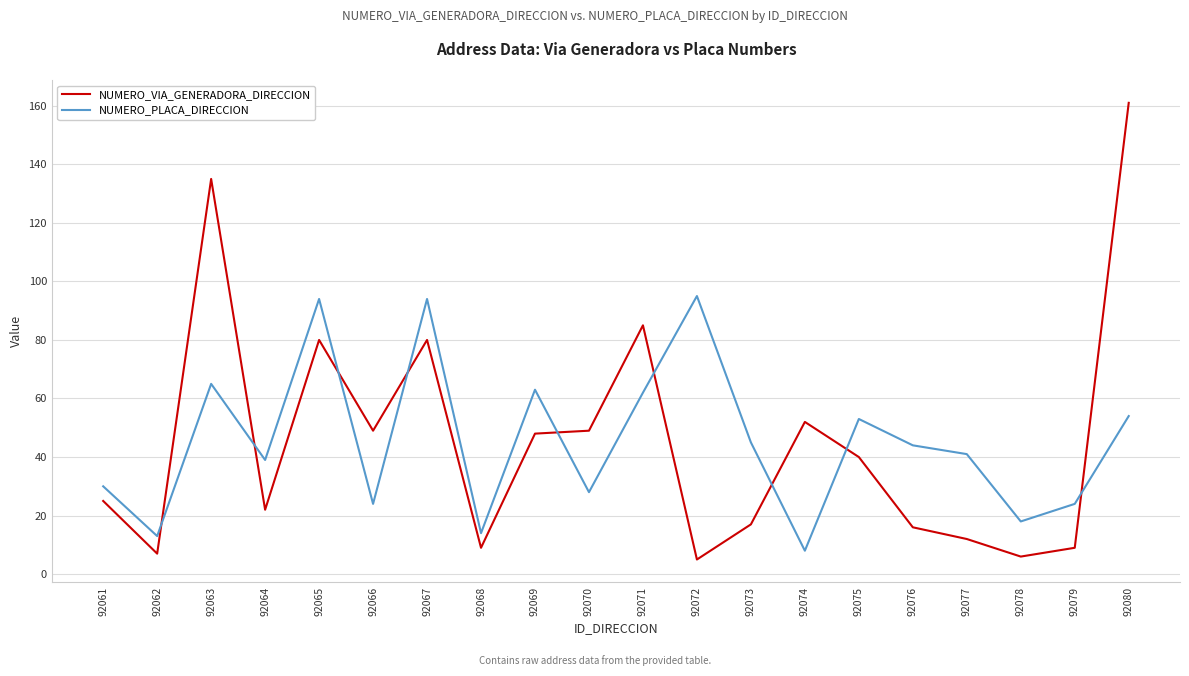

In NUMERO_PLACA_DIRECCION, how many points are lower than both neighbors (excluding endpoints)?

7